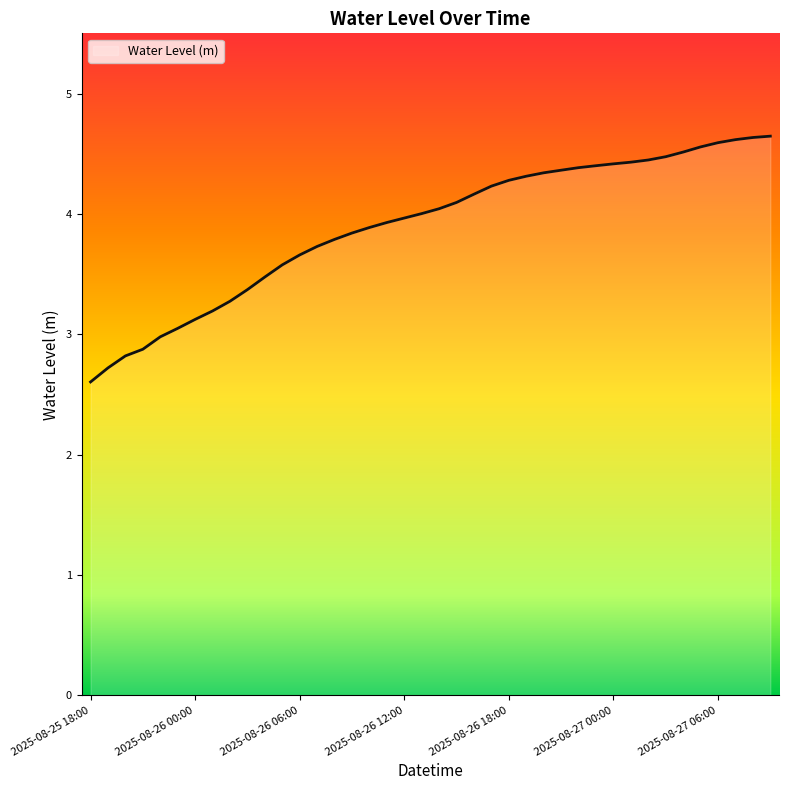

What is the greatest value displayed?

4.6